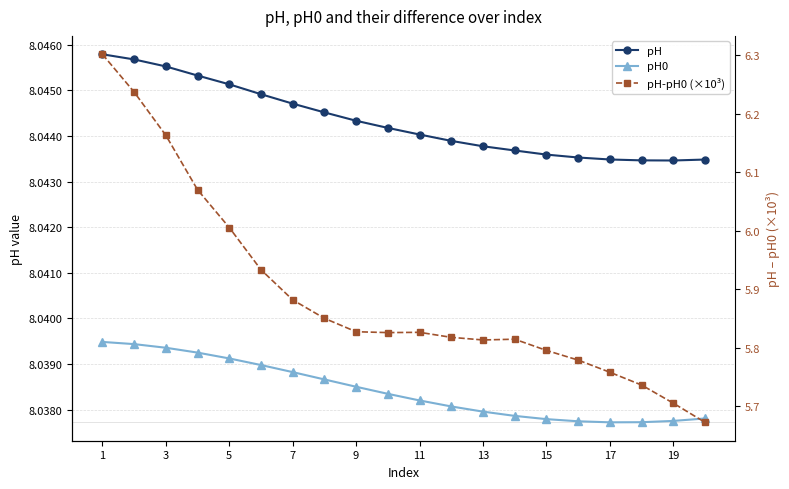

Is the value of pH-pH0 (×10³) at 11 greater than the value of pH0 at 5?

No